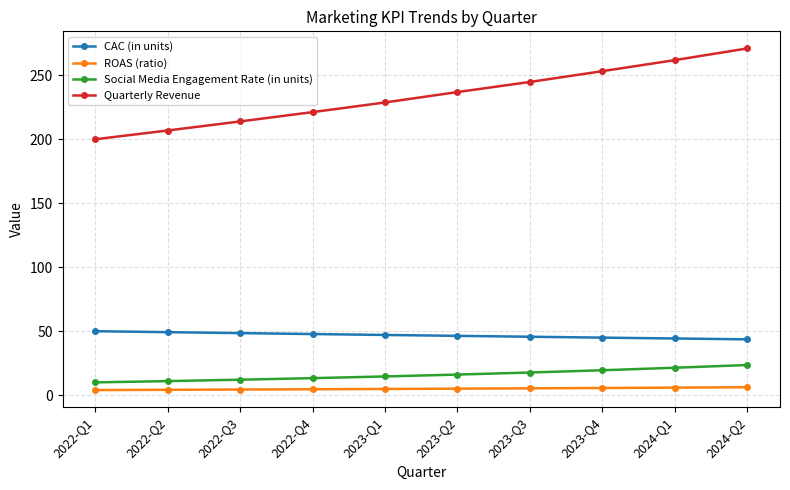

True or false: ROAS (ratio) and CAC (in units) intersect in this chart.

False